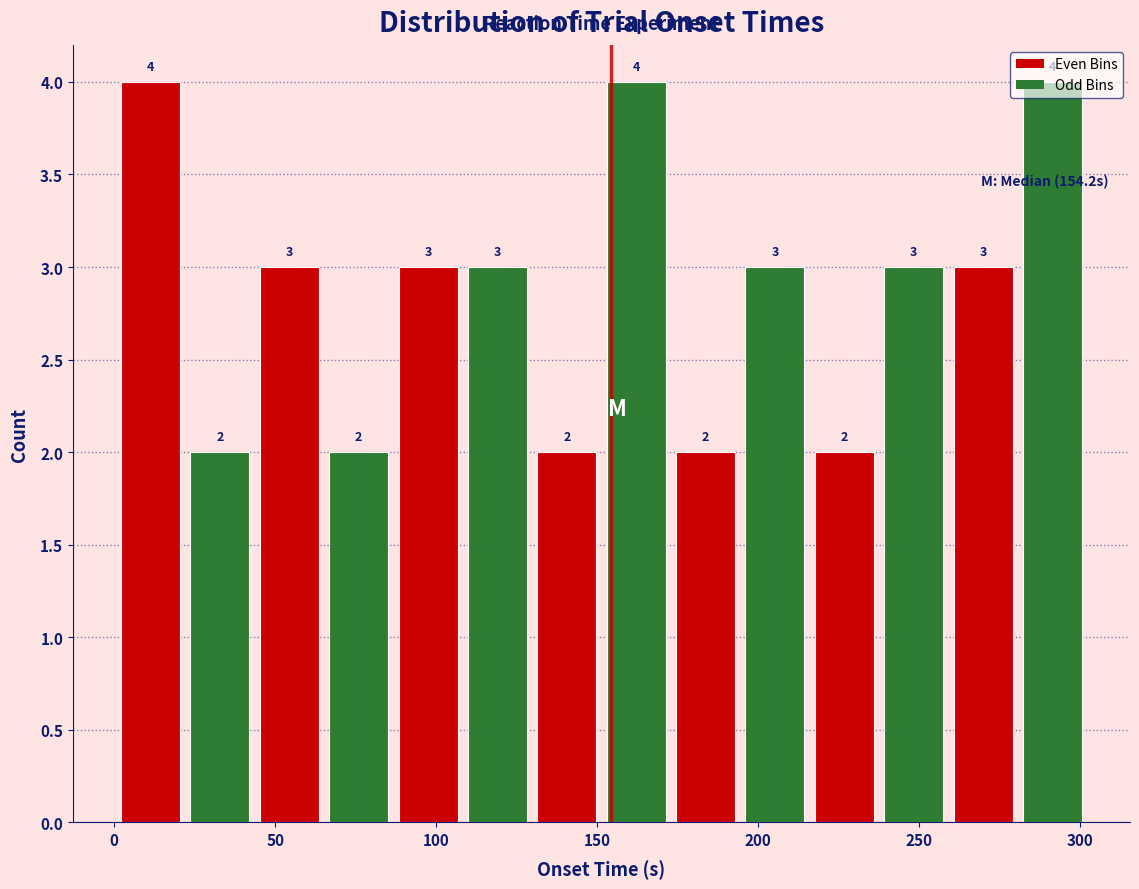

Reading left to right, list every bar in this chart as the range it spans on the x-axis followed by its height. The bar edges are not printed on the chart, so give them approximately, as read against the axis.

0 to 20: 4
20 to 45: 2
45 to 65: 3
65 to 85: 2
85 to 110: 3
110 to 130: 3
130 to 150: 2
150 to 175: 4
175 to 195: 2
195 to 215: 3
215 to 240: 2
240 to 260: 3
260 to 280: 3
280 to 300: 4